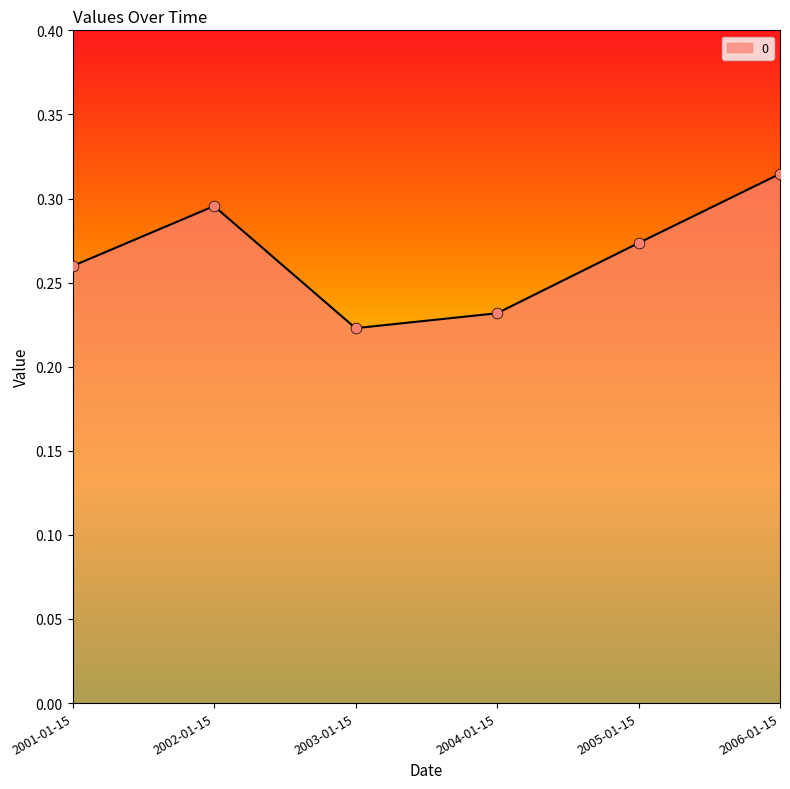

Which has a higher value, 2001-01-15 or 2004-01-15?

2001-01-15